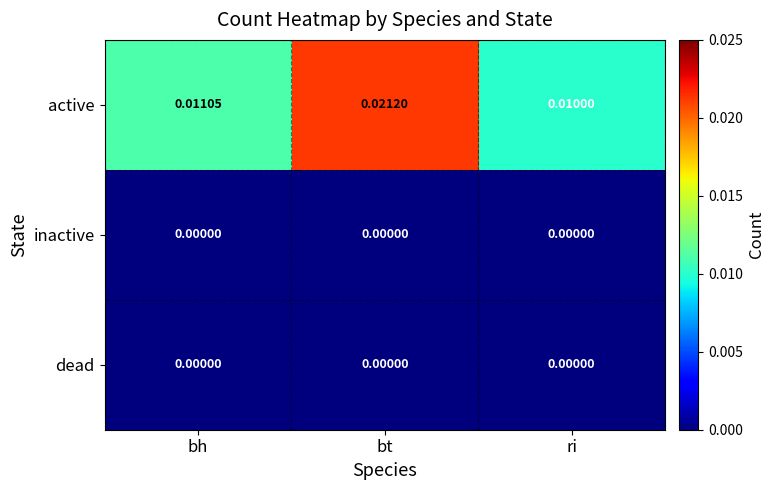

Which series has the largest total across all categories?

active